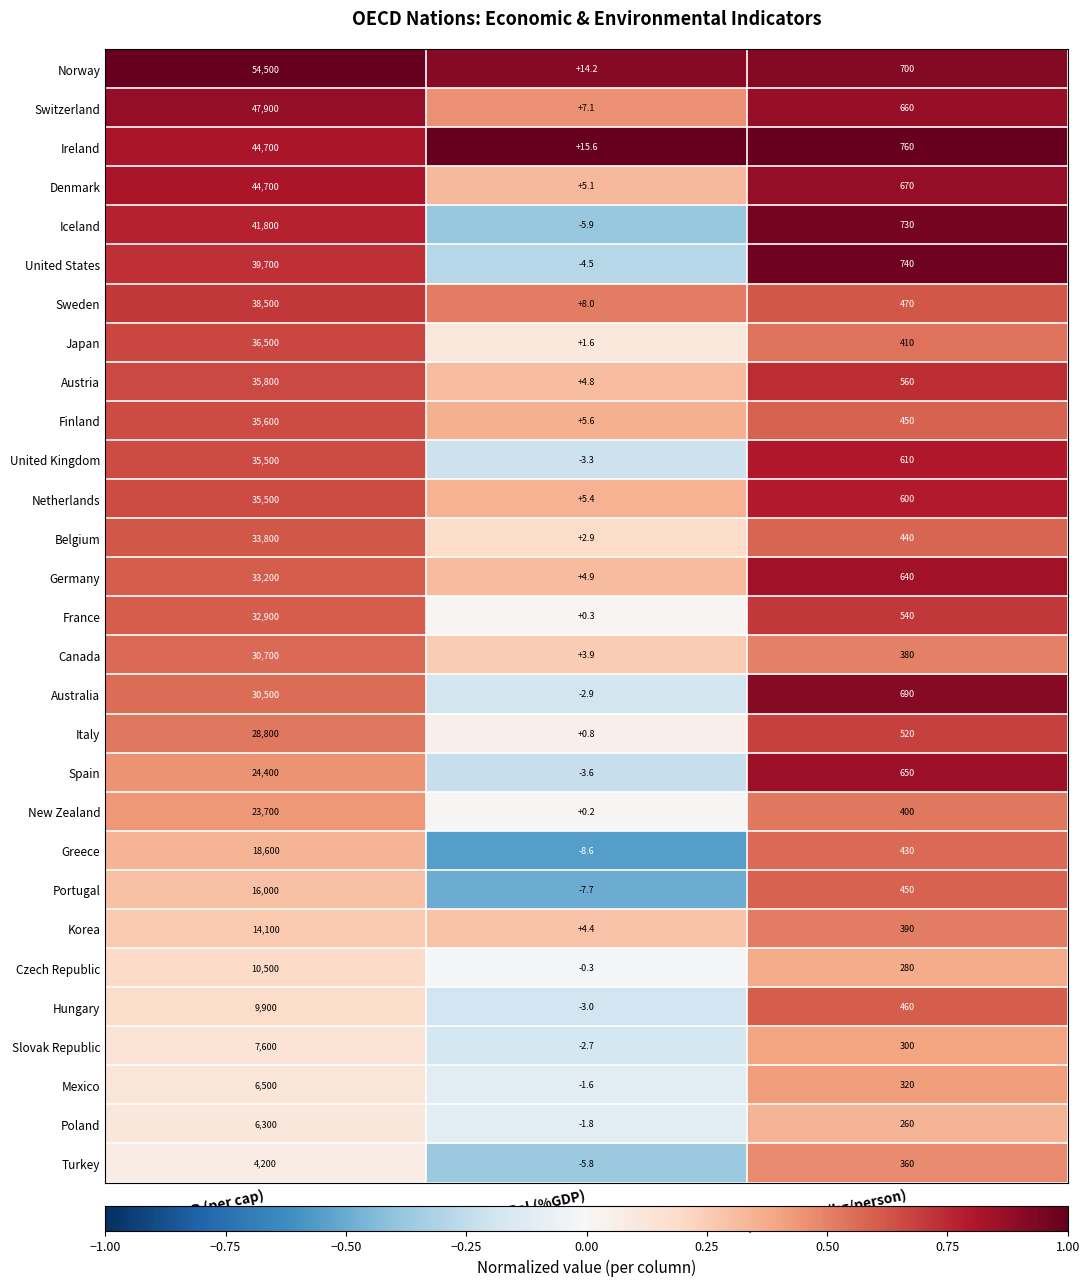

Where does the Iceland series first go above 730?

GDP (per cap)